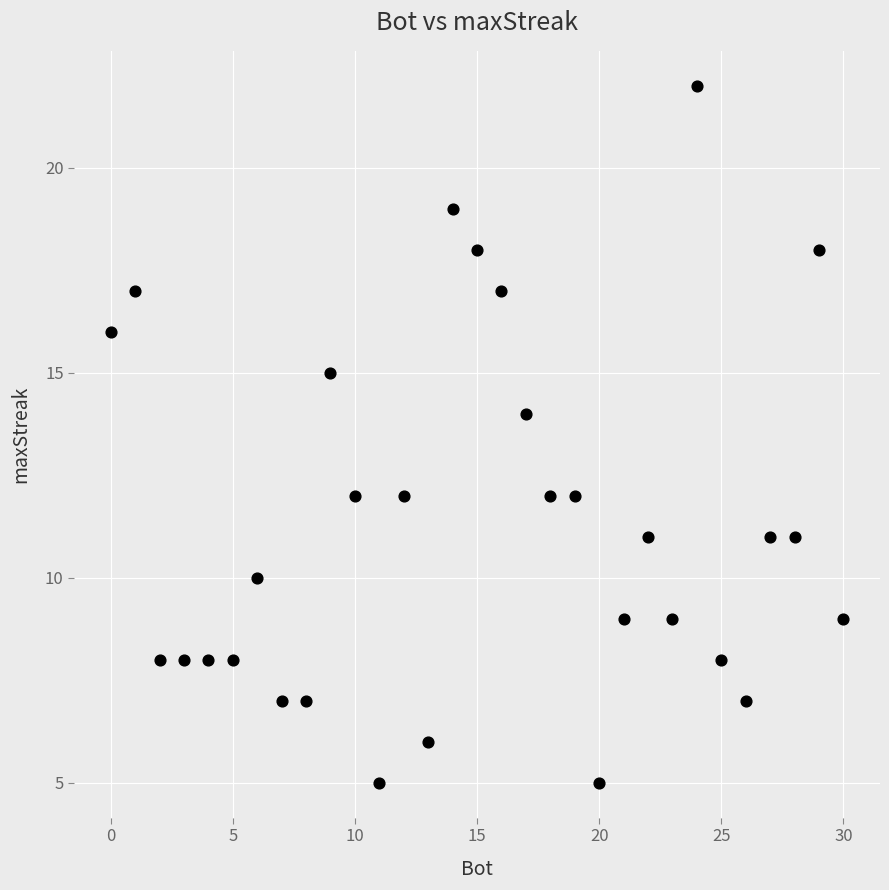

What is the range of Y values (max minus min)?

17